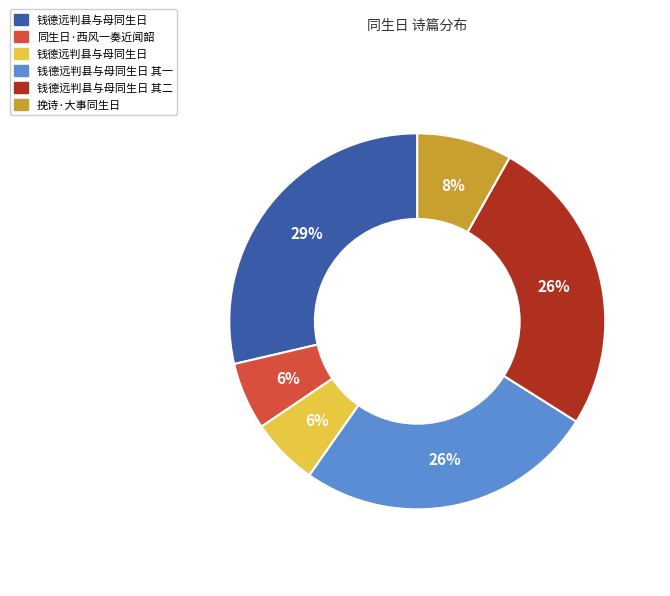

Count the number of slices in the pie.

6